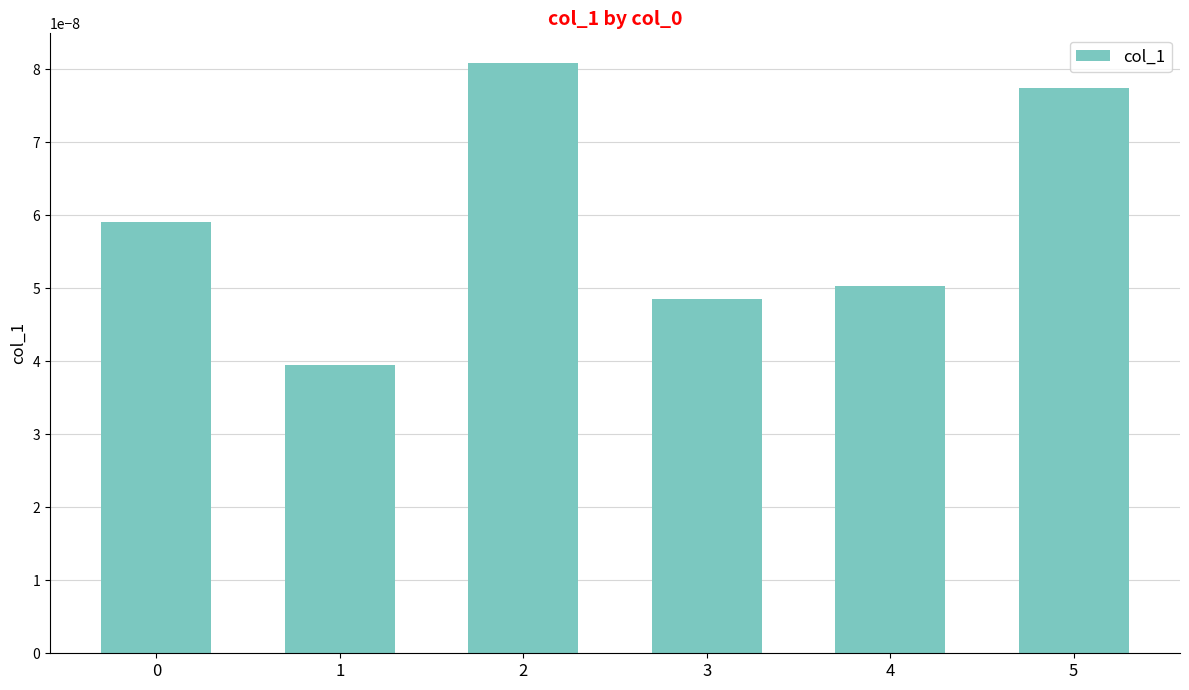

Count the values in the range 0 to 1.

6